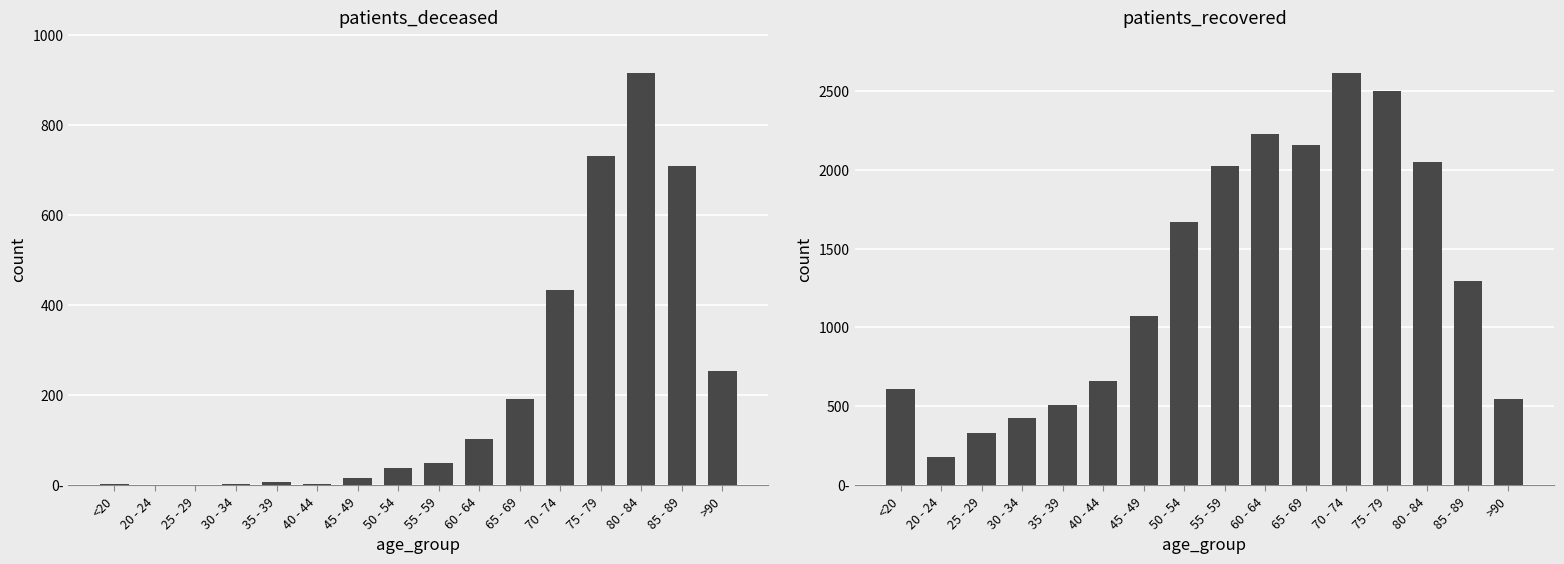

How many values in patients_deceased are above zero?

15